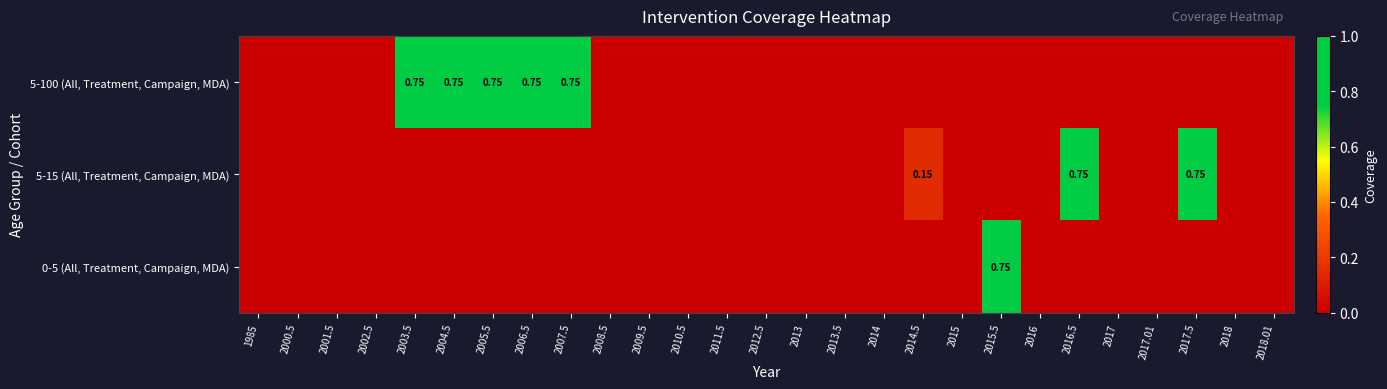

True or false: 5-100 (All, Treatment, Campaign, MDA) has a value of 0.0 at 2018.01.

True